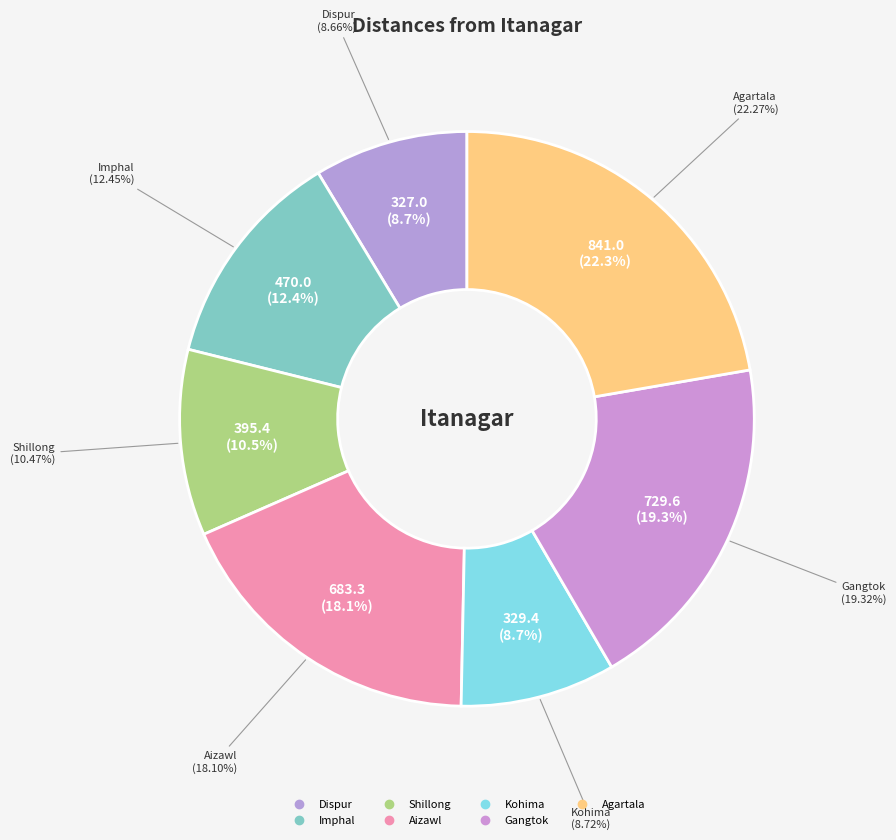

Combined, do Imphal and Gangtok account for over 50%?

No